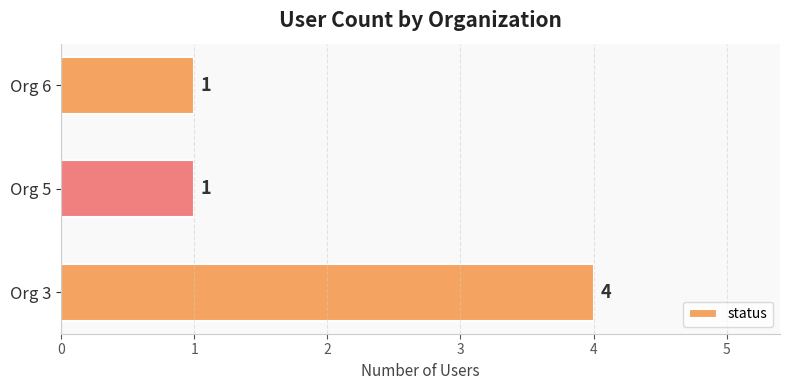

What is the smallest value displayed?

1